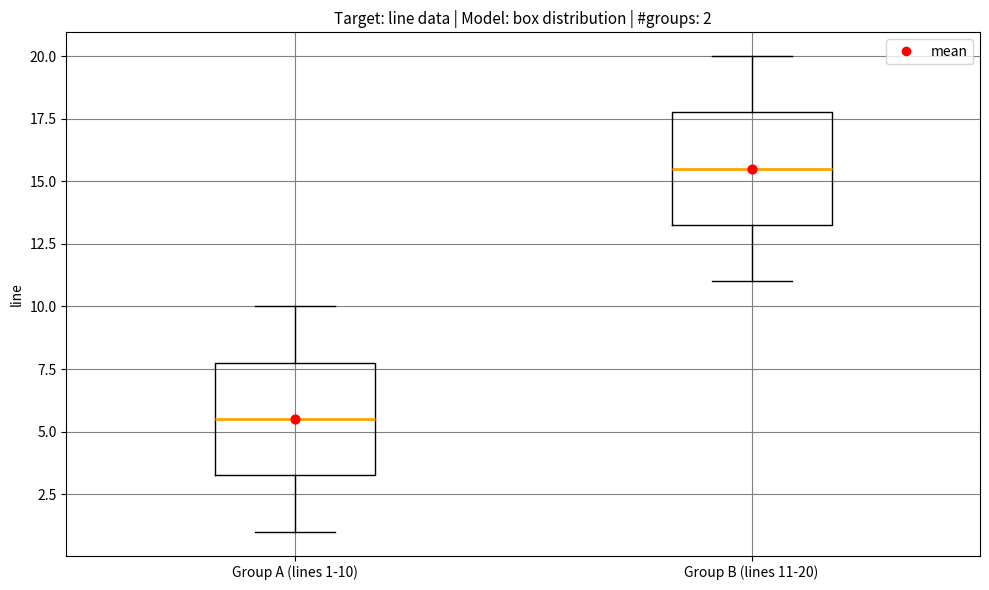

Which box's median line is the highest?

Group B (lines 11-20)